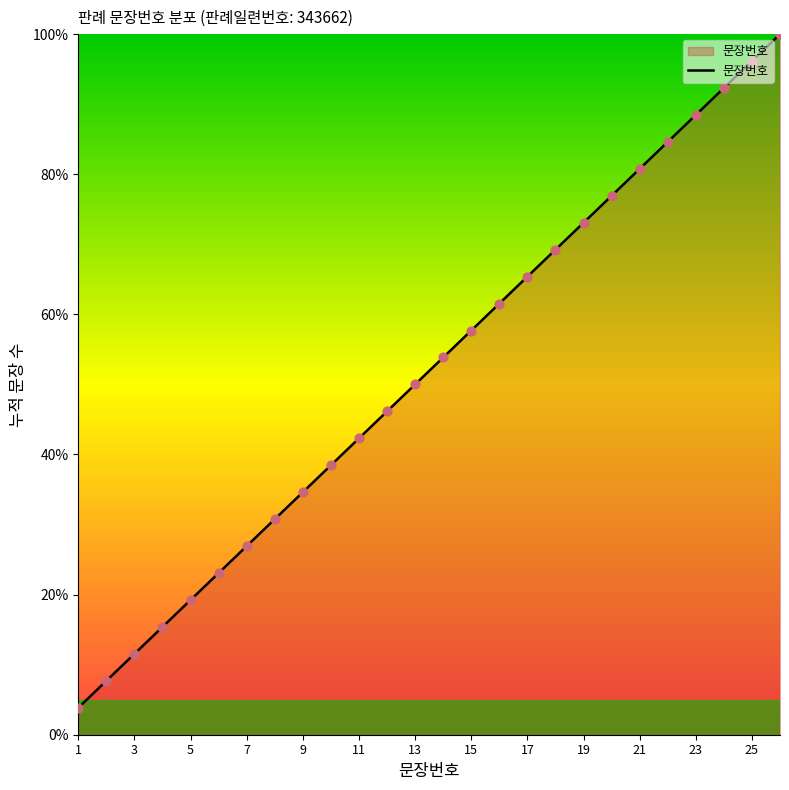

What is the smallest value displayed?

3.8